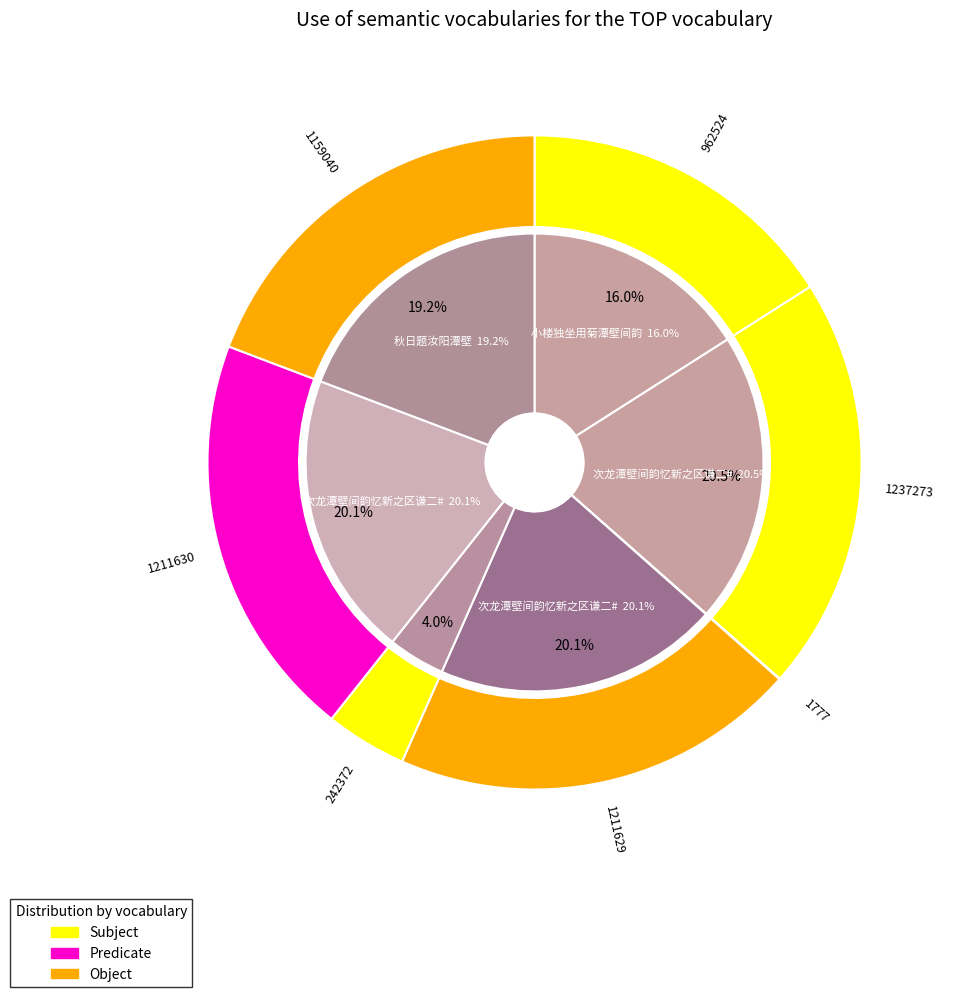

To the nearest percent, what is the average slice percentage?

14%